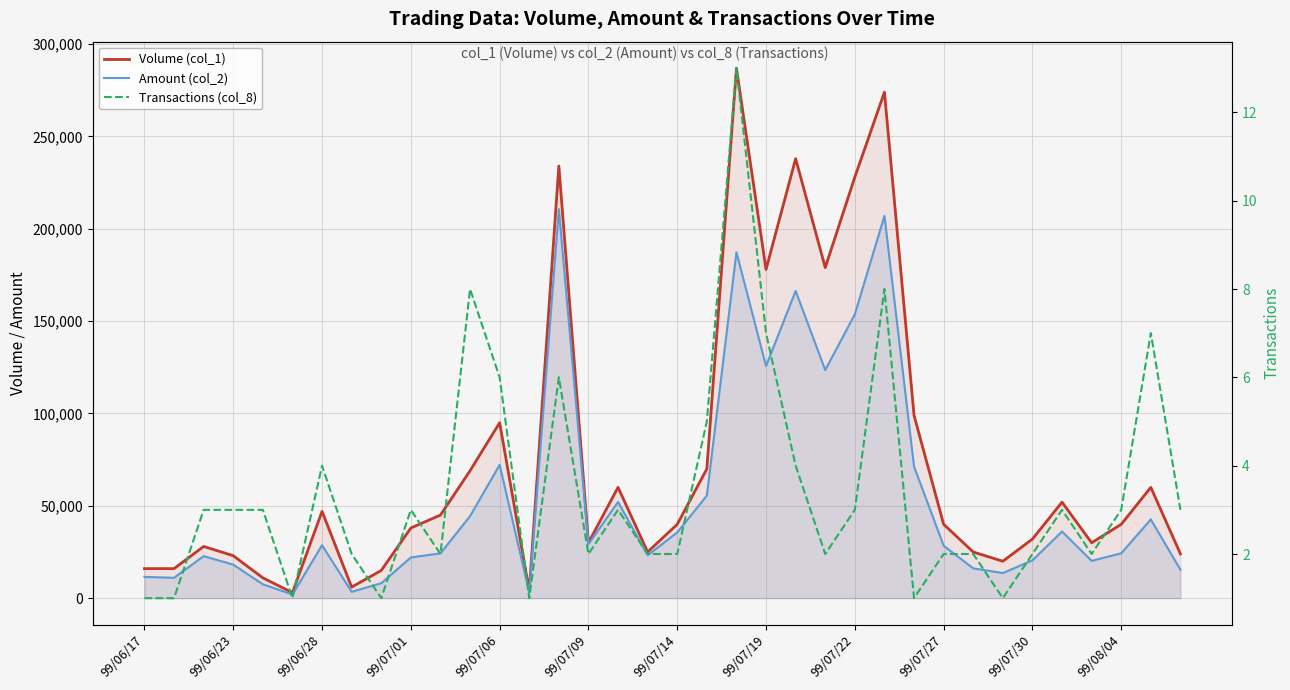

At which category is the sum across all series the highest?

25